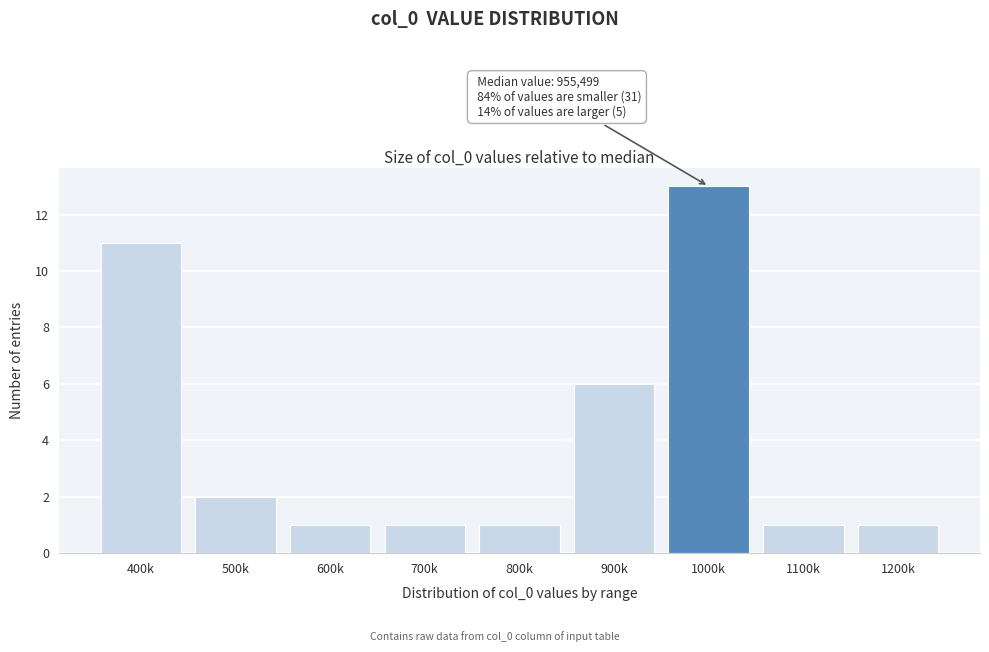

Reading left to right, transcribe all the data shown in this chart.

11	2	1	1	1	6	13	1	1